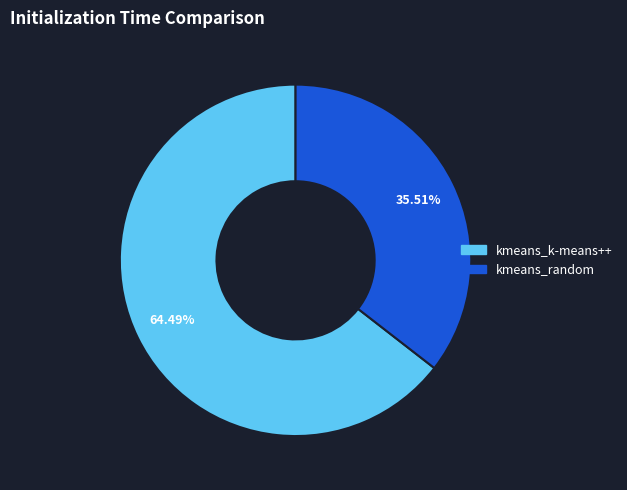

To the nearest percent, what percentage of the pie is kmeans_k-means++?

64%